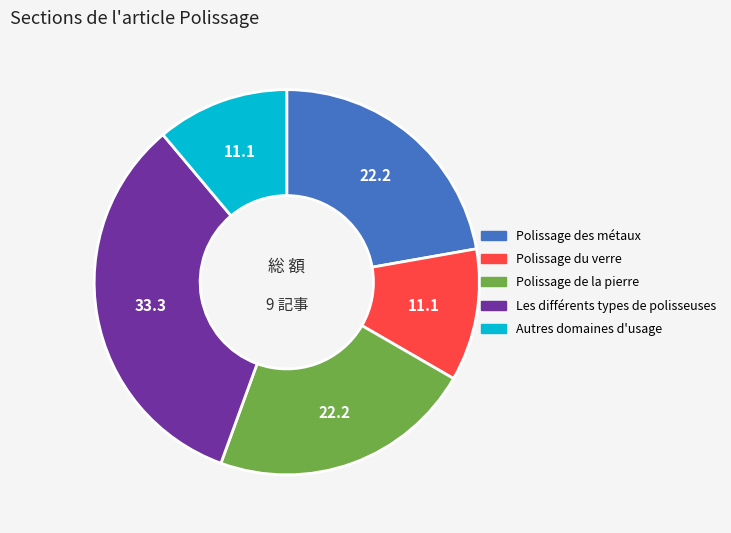

Which has a higher value, Les différents types de polisseuses or Autres domaines d'usage?

Les différents types de polisseuses